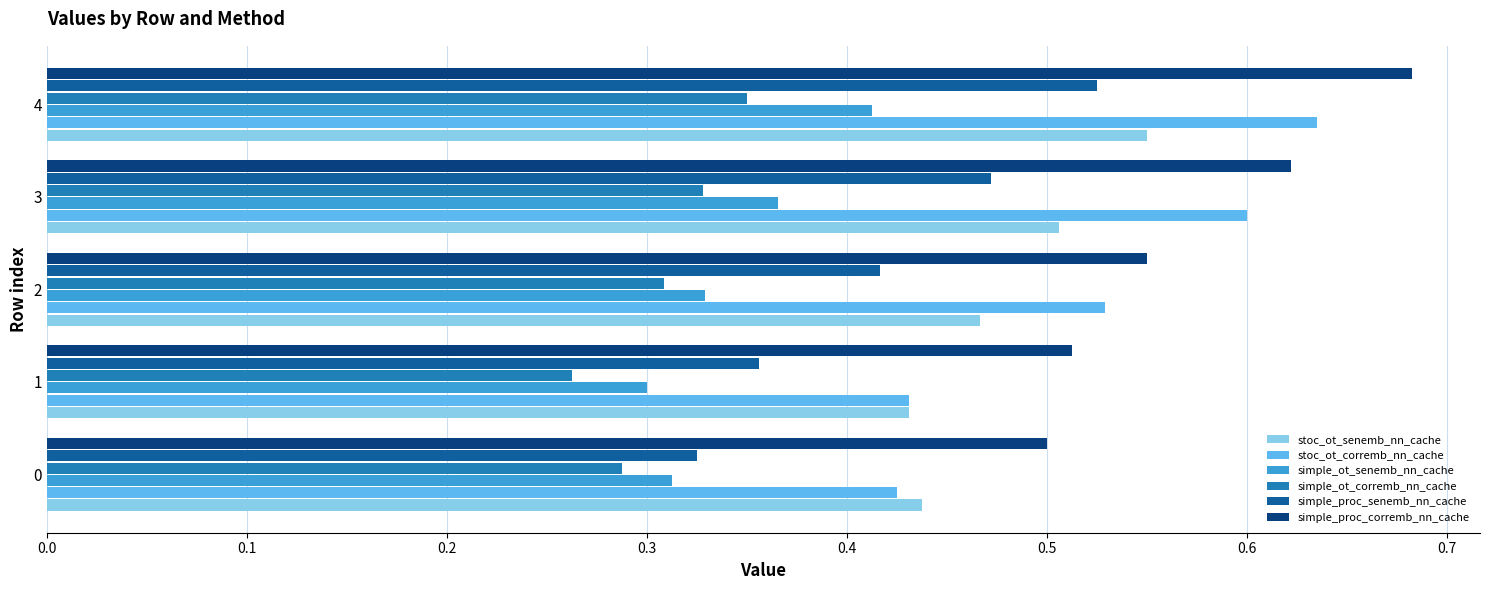

Rank the categories by simple_proc_senemb_nn_cache value from highest to lowest.

4, 3, 2, 1, 0